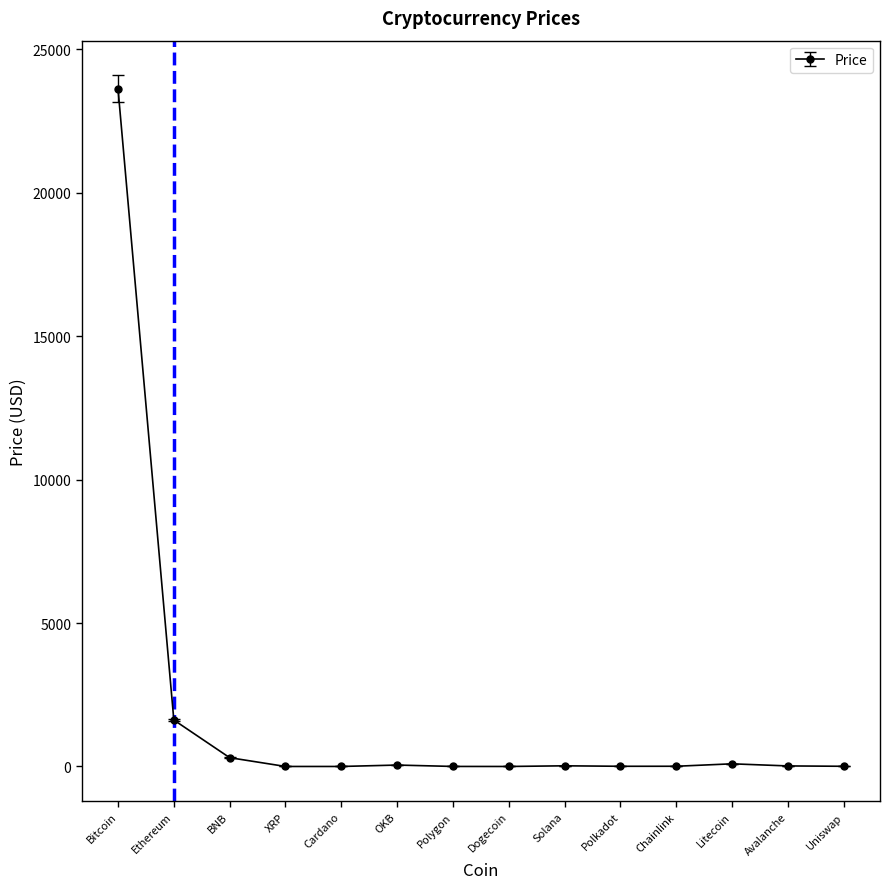

What is the greatest value displayed?

23618.8